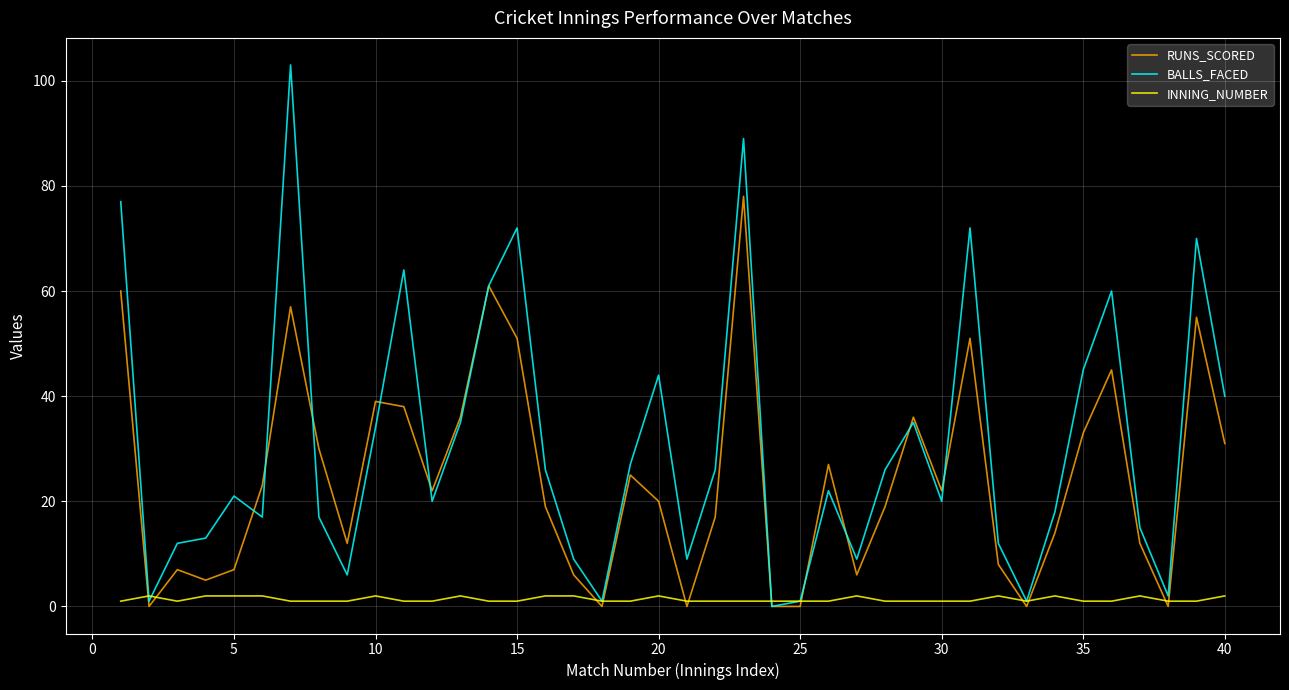

List the series in order of their peak value, highest first.

BALLS_FACED, RUNS_SCORED, INNING_NUMBER